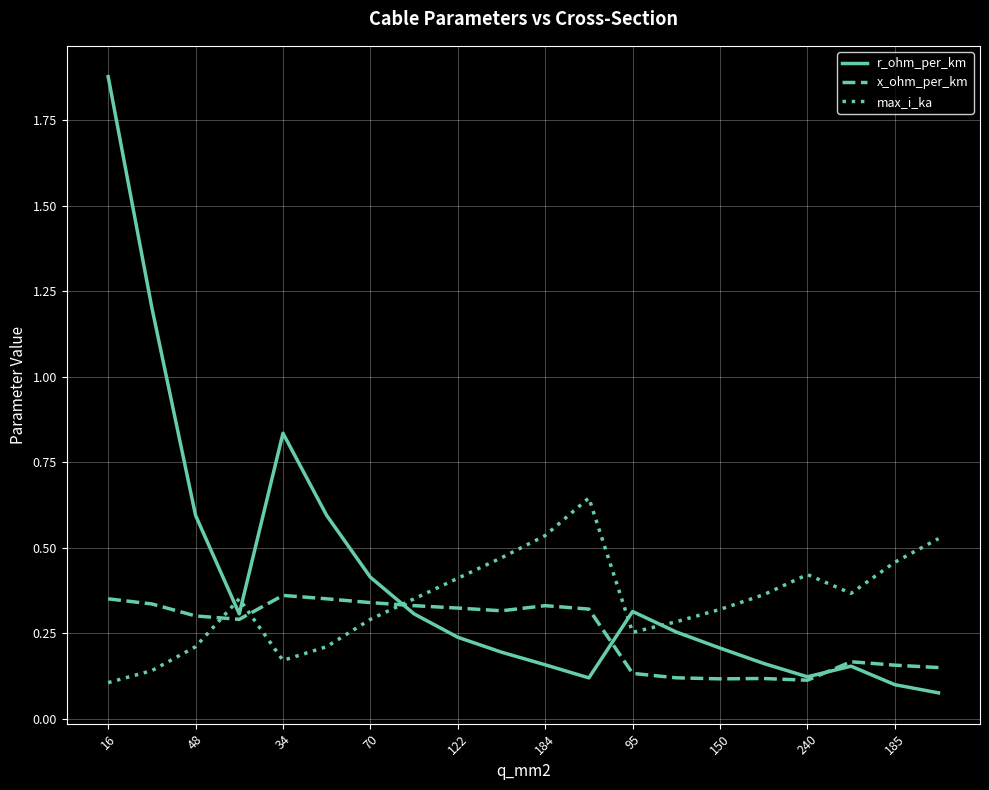

Rank the series by their maximum value, from lowest to highest.

x_ohm_per_km, max_i_ka, r_ohm_per_km